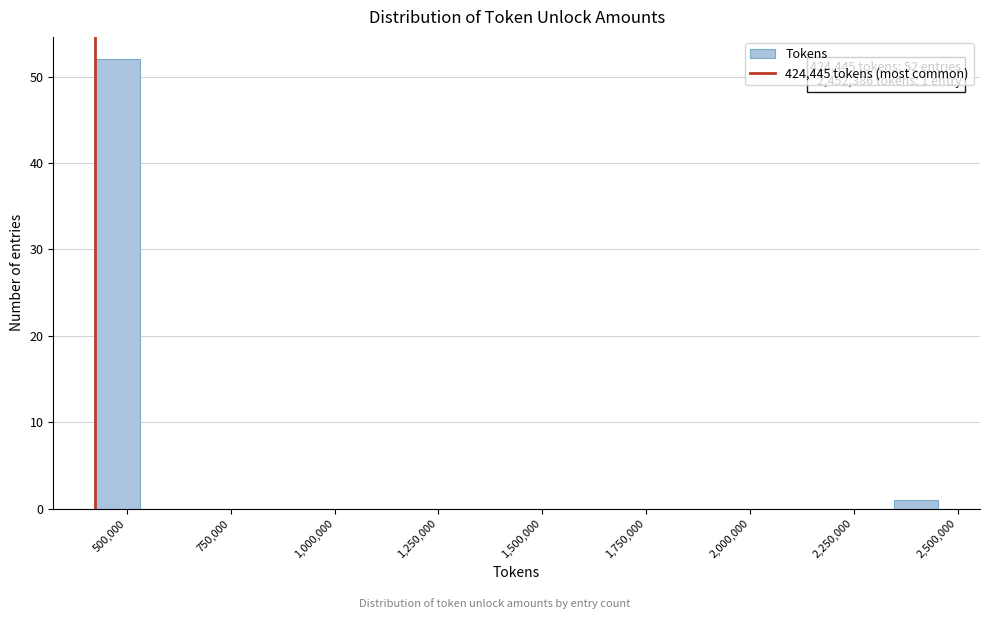

Read against the x-axis, roughly where is the centre of the tallest bar?

500000